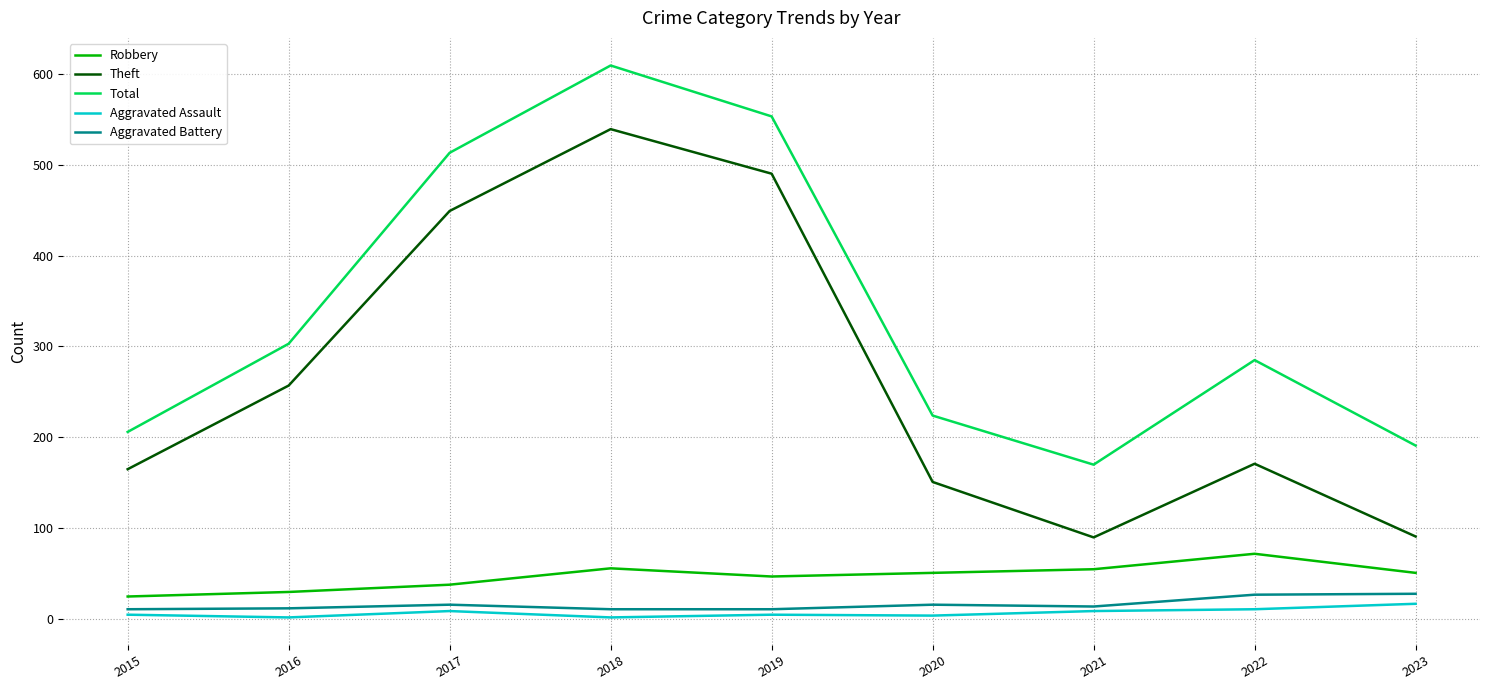

Is the value of Total at 2019 greater than the value of Aggravated Assault at 2017?

Yes